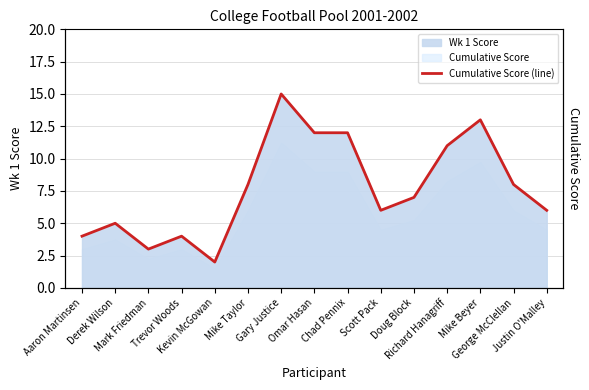

Which label corresponds to the smallest value in the chart?

Kevin McGowan